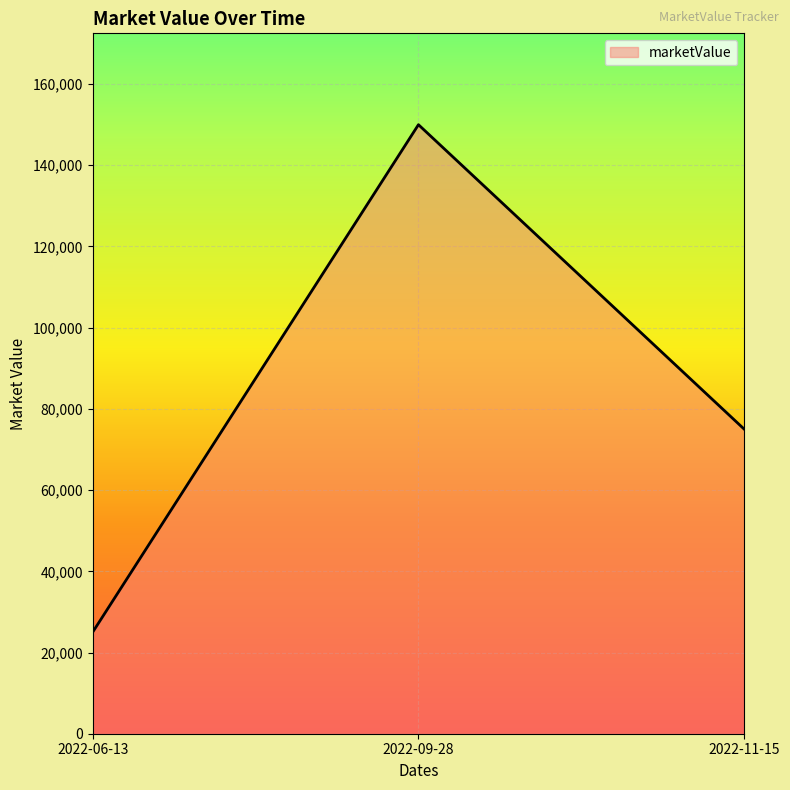

The value at 2022-06-13 is 15541. True or false?

False